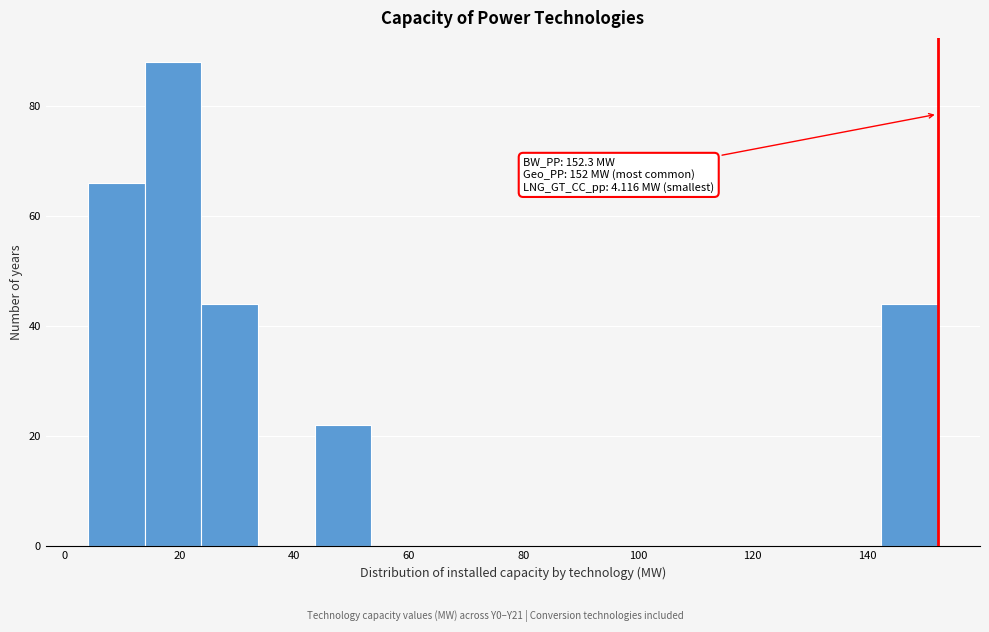

Over which range of the x-axis is the bar tallest?

14 to 24